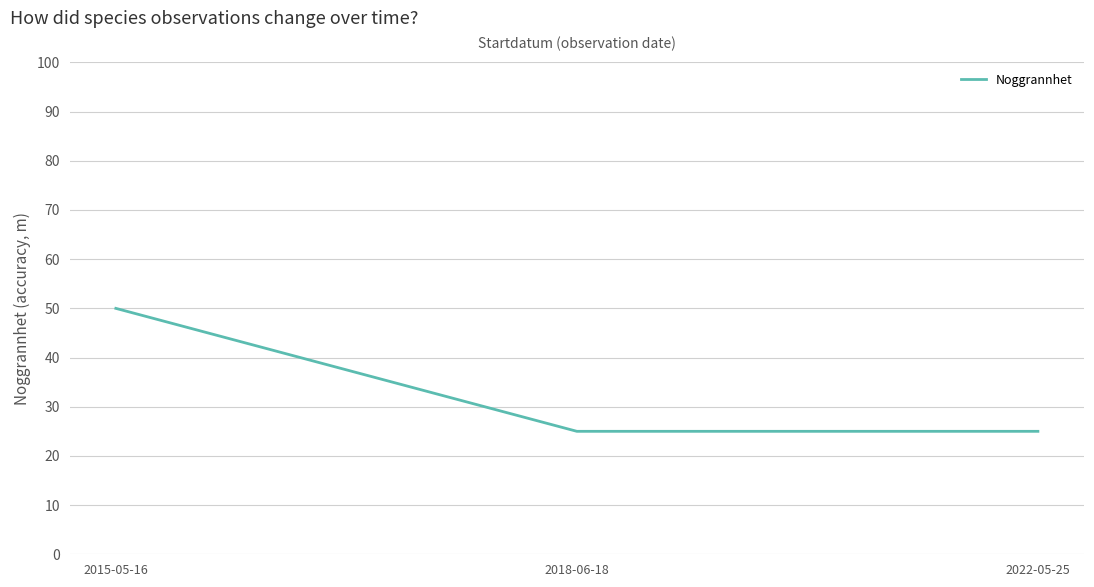

True or false: the data shows 50 at 2015-05-16.

True